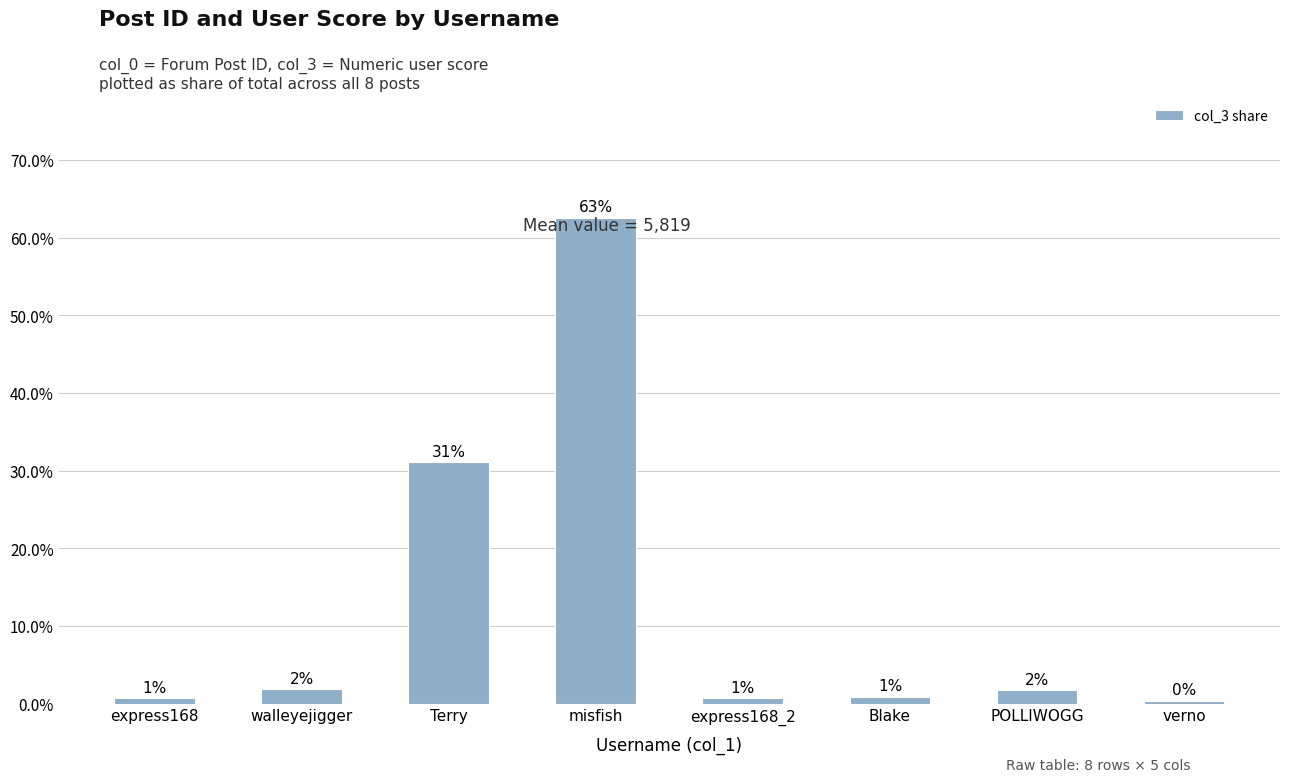

What is the difference between the maximum and minimum values?

0.6